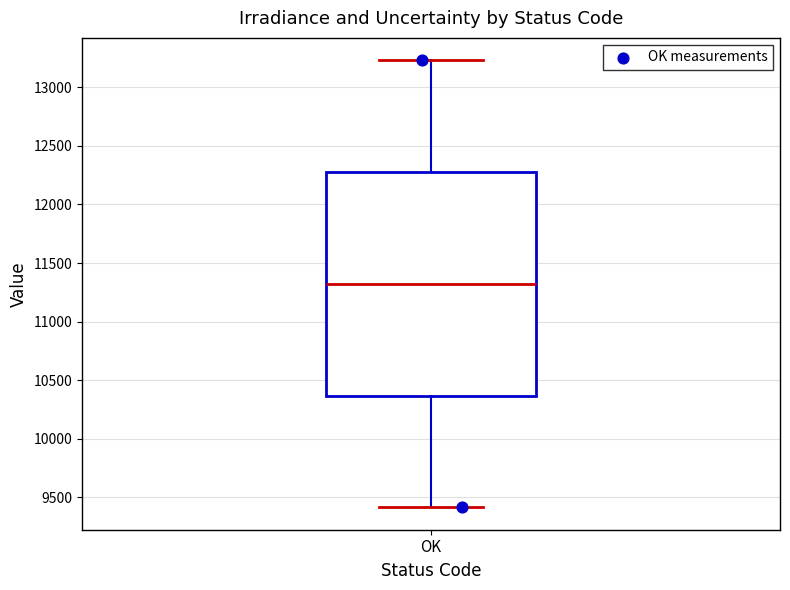

Transcribe this box plot: give where the median line is, the range the box spans, and where the two whiskers end, as read against the y-axis. The values are not printed on the chart, so give them approximately, as read against the axis.

median 11300, box 10350 to 12300, whiskers 9400 to 13250